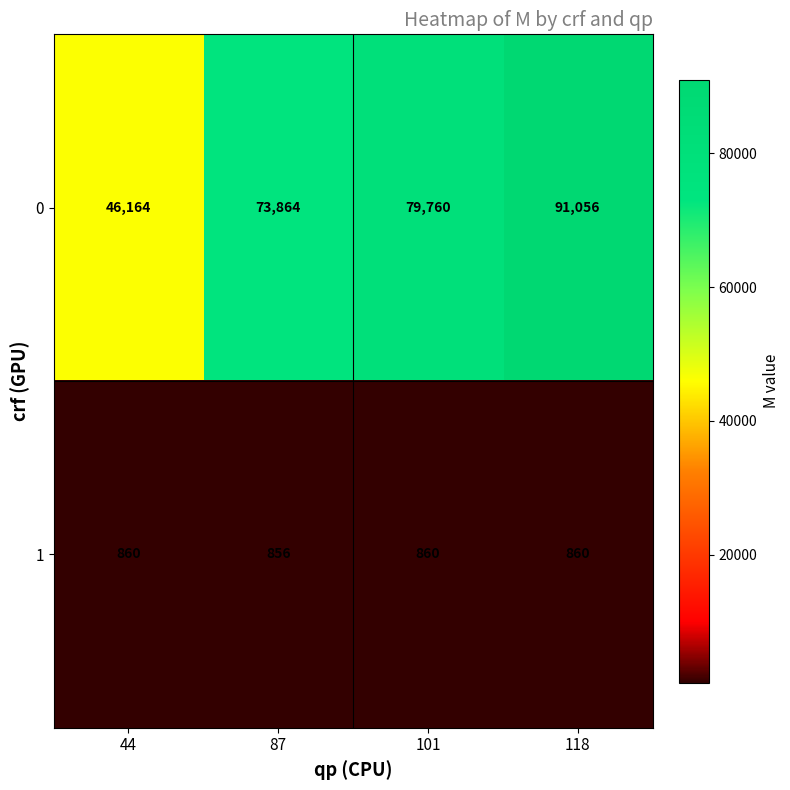

At how many categories does at least one series exceed 47982?

3